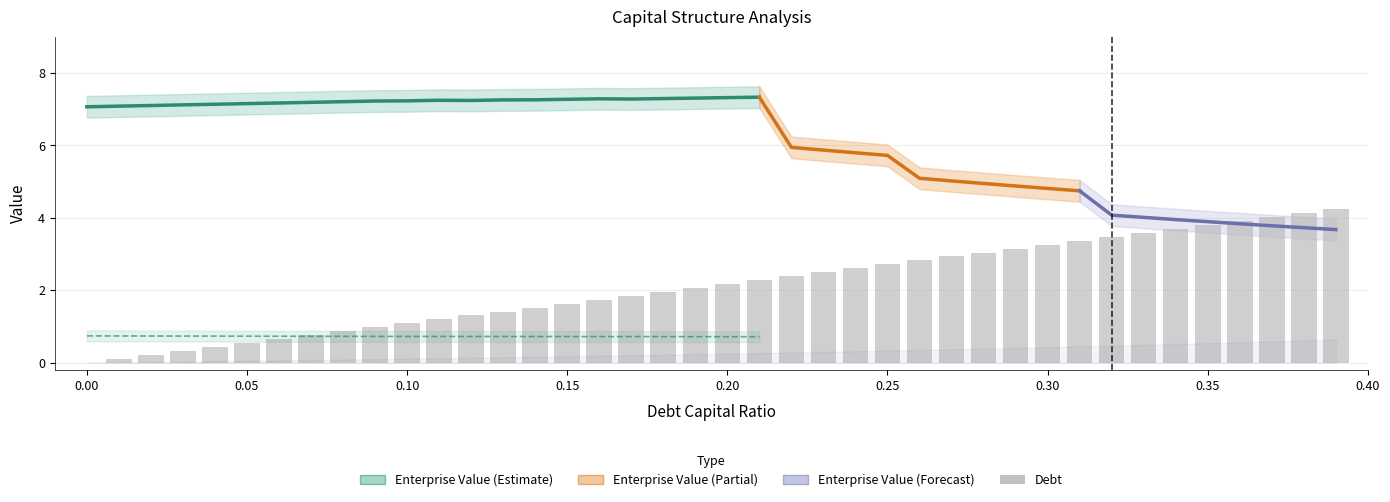

Reading right to left, what are all the values shown in this chart?

debt_capital: 0.4	0.4	0.4	0.4	0.3	0.3	0.3	0.3	0.3	0.3	0.3	0.3	0.3	0.3	0.2	0.2	0.2	0.2	0.2	0.2	0.2	0.2	0.2	0.2	0.1	0.1	0.1	0.1	0.1	0.1	0.1	0.1	0.1	0.1	0.1	0.0	0.0	0.0	0.0	0.0
cost_capital: 0.1	0.1	0.1	0.1	0.1	0.1	0.1	0.1	0.1	0.1	0.1	0.1	0.1	0.1	0.1	0.1	0.1	0.1	0.1	0.1	0.1	0.1	0.1	0.1	0.1	0.1	0.1	0.1	0.1	0.1	0.1	0.1	0.1	0.1	0.1	0.1	0.1	0.1	0.1	0.1
enterprise_value: 3.7	3.7	3.8	3.8	3.9	4.0	4.0	4.1	4.7	4.8	4.9	5.0	5.0	5.1	5.7	5.8	5.9	5.9	7.3	7.3	7.3	7.3	7.3	7.3	7.3	7.3	7.3	7.2	7.2	7.2	7.2	7.2	7.2	7.2	7.2	7.1	7.1	7.1	7.1	7.1
debt: 4.2	4.1	4.0	3.9	3.8	3.7	3.6	3.5	3.4	3.3	3.2	3.0	2.9	2.8	2.7	2.6	2.5	2.4	2.3	2.2	2.1	2.0	1.8	1.7	1.6	1.5	1.4	1.3	1.2	1.1	1.0	0.9	0.8	0.7	0.5	0.4	0.3	0.2	0.1	0.0
interest_expense: 0.8	0.8	0.7	0.7	0.7	0.7	0.7	0.6	0.5	0.5	0.4	0.4	0.4	0.4	0.3	0.3	0.3	0.3	0.1	0.0	0.0	0.0	0.0	0.0	0.0	0.0	0.0	0.0	0.0	0.0	0.0	0.0	0.0	0.0	0.0	0.0	0.0	0.0	0.0	0.0
debt_equity: 0.6	0.6	0.6	0.6	0.5	0.5	0.5	0.5	0.4	0.4	0.4	0.4	0.4	0.4	0.3	0.3	0.3	0.3	0.3	0.2	0.2	0.2	0.2	0.2	0.2	0.2	0.1	0.1	0.1	0.1	0.1	0.1	0.1	0.1	0.1	0.0	0.0	0.0	0.0	0.0